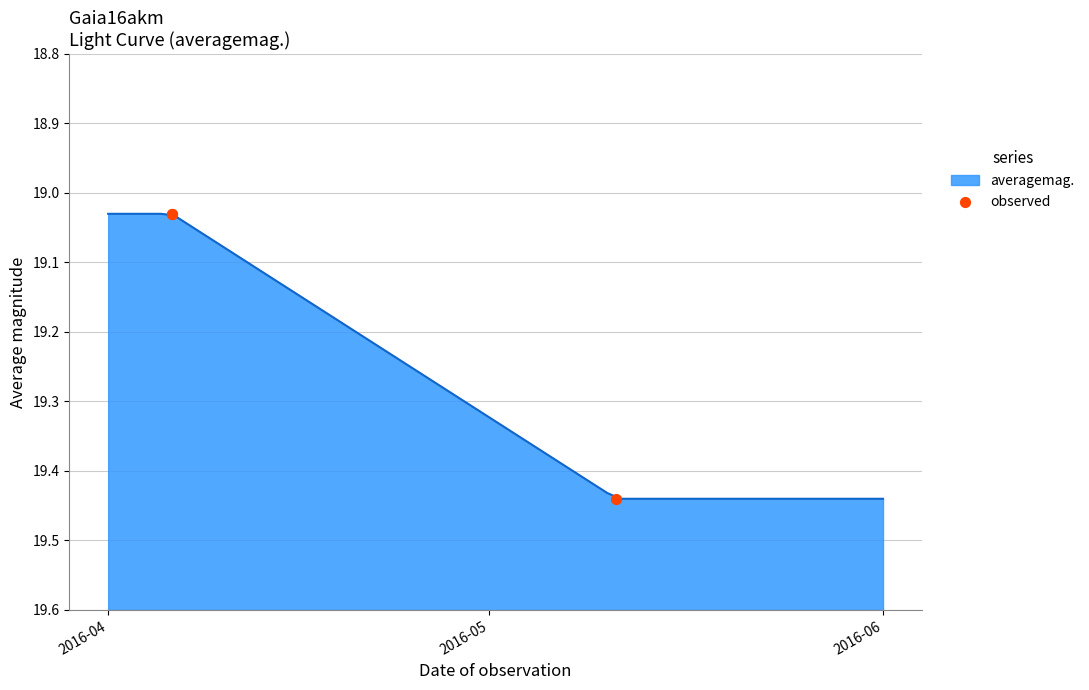

What is the ratio of the value at 2016-05 to the value at 2016-04?

1.0